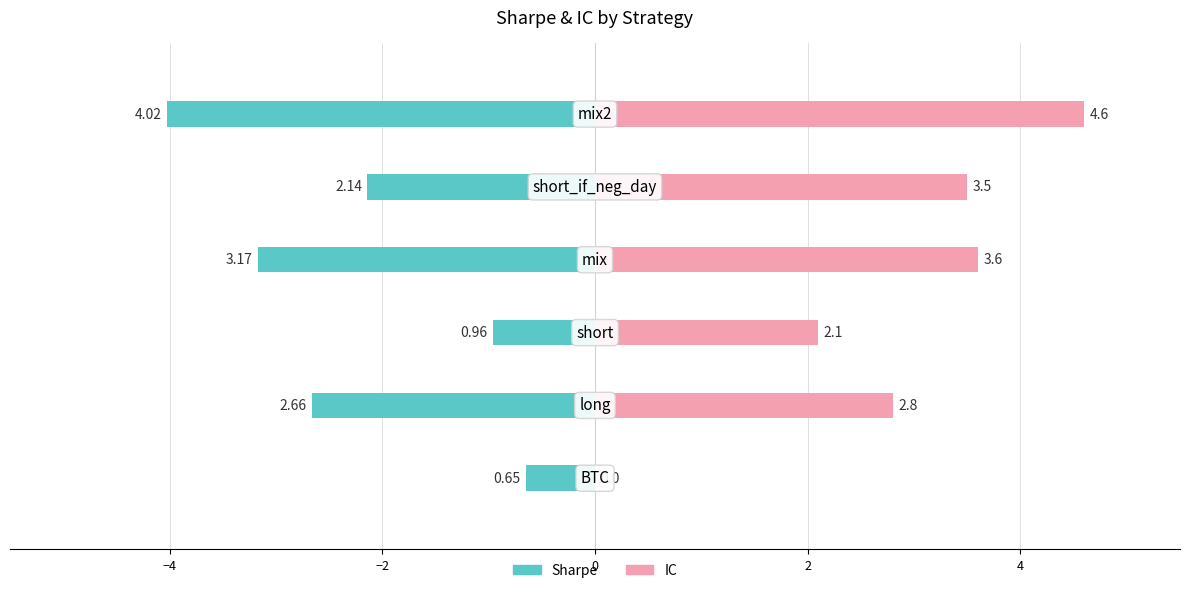

What position from the right is 0?

3